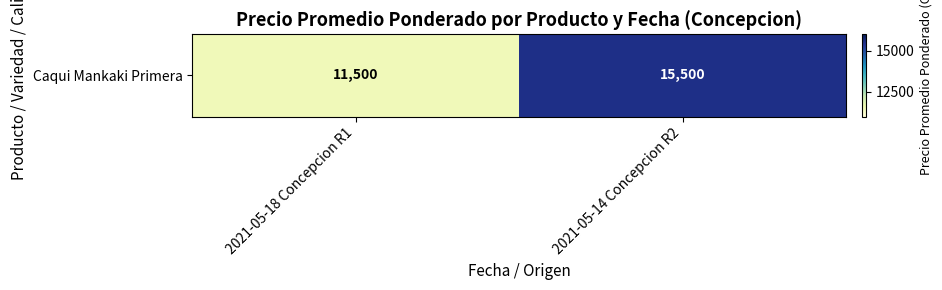

Is it true that the value at 2021-05-18 Concepcion R1 is 11500?

True